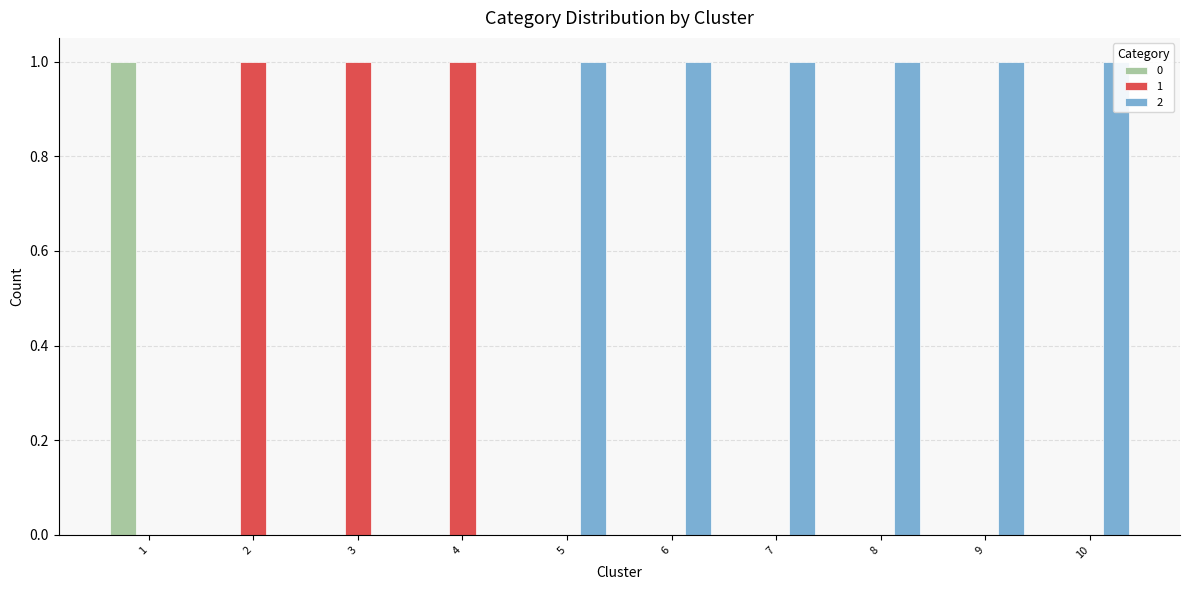

Count the number of categories in the chart.

10